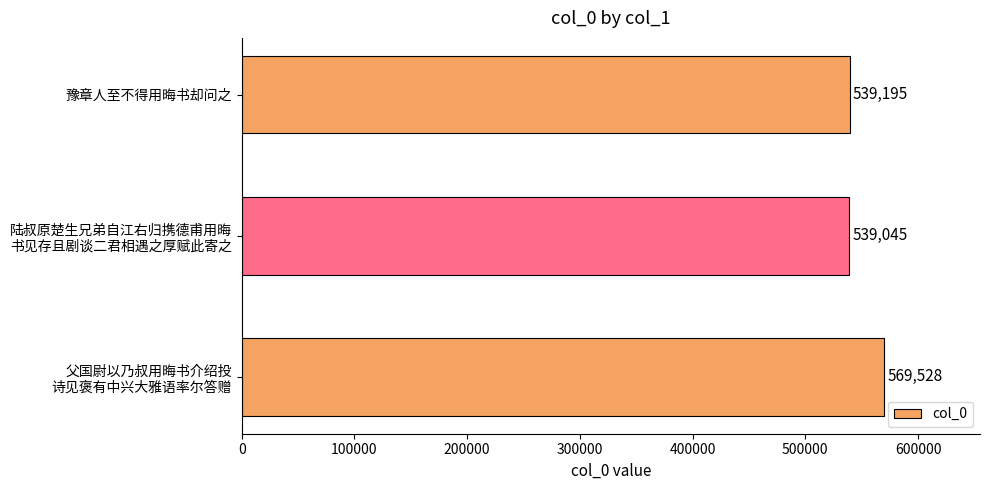

What is the average value?

549256